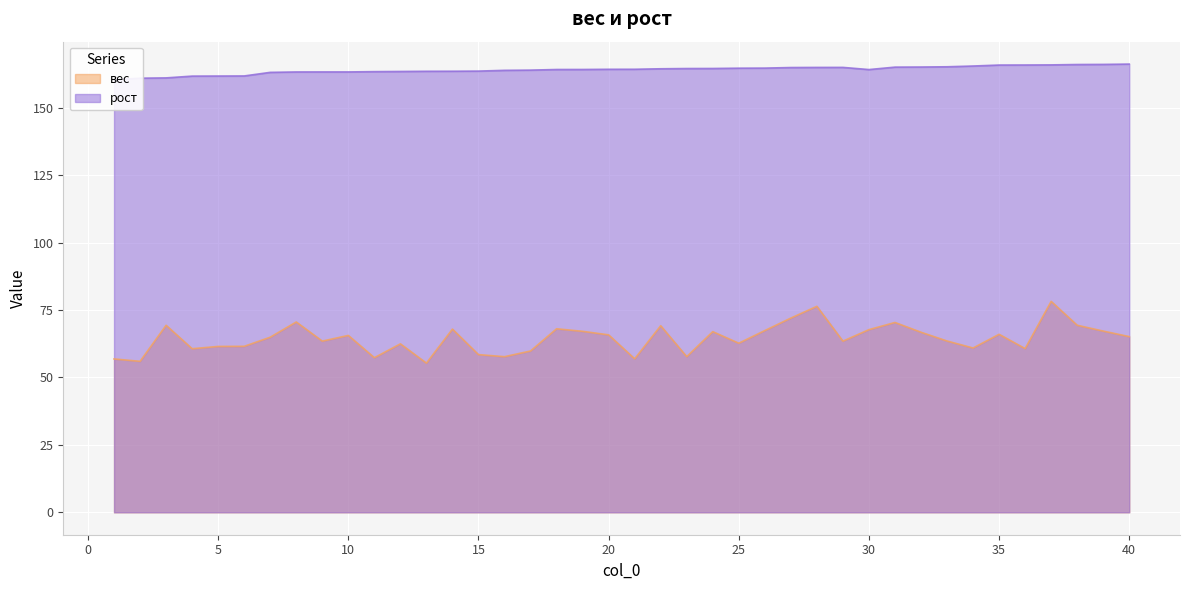

How many interior local valleys does the вес series have?

12